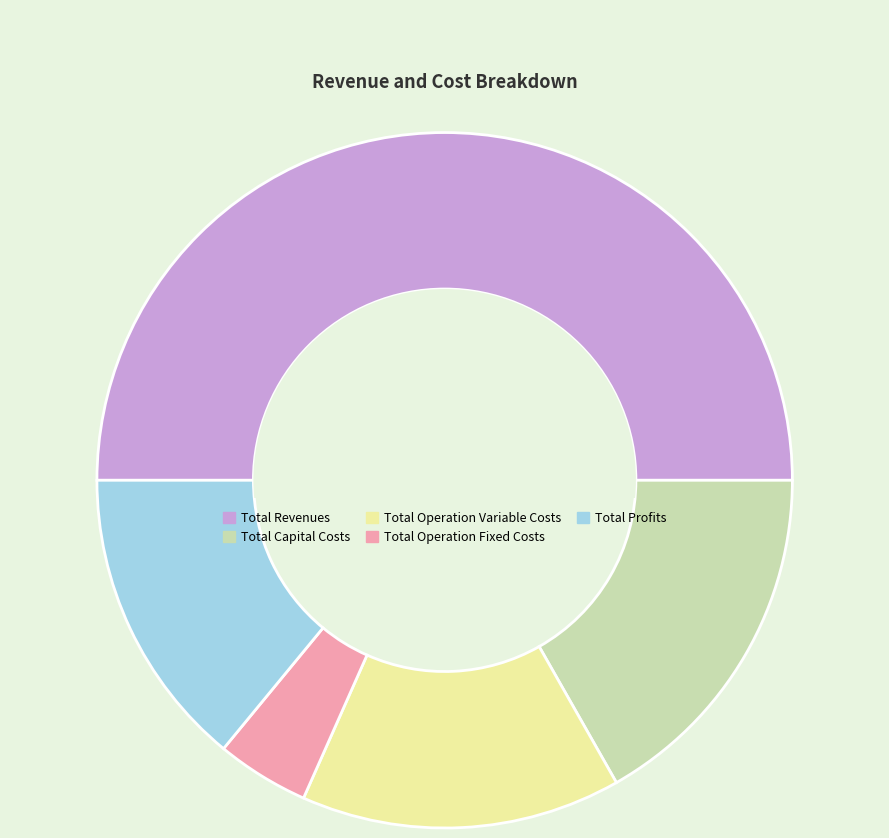

Does Total Capital Costs represent more than half of the total?

No